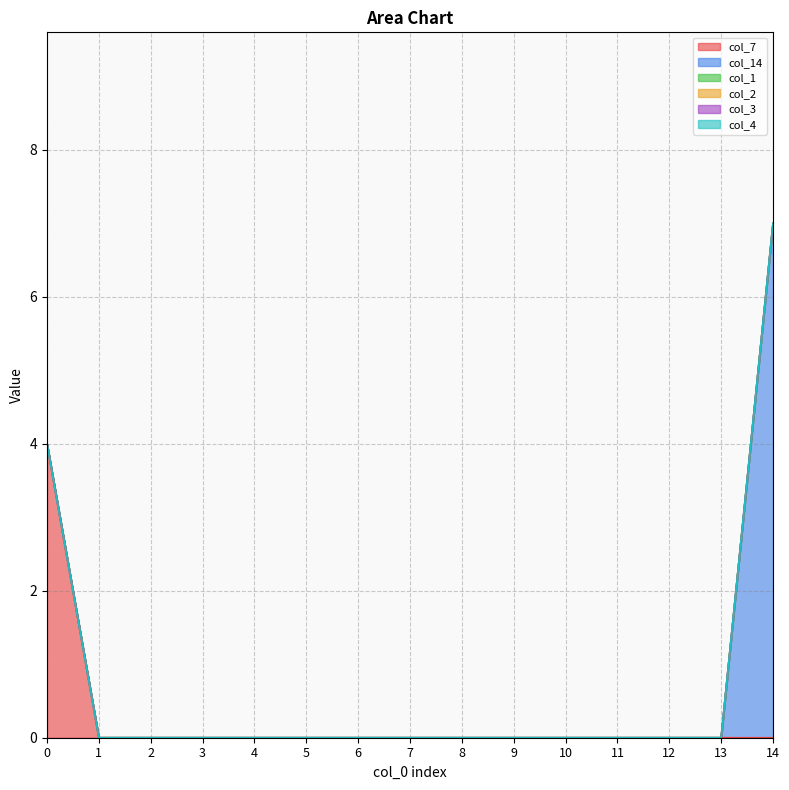

True or false: col_2 has more than 1 points higher than both neighbors.

False